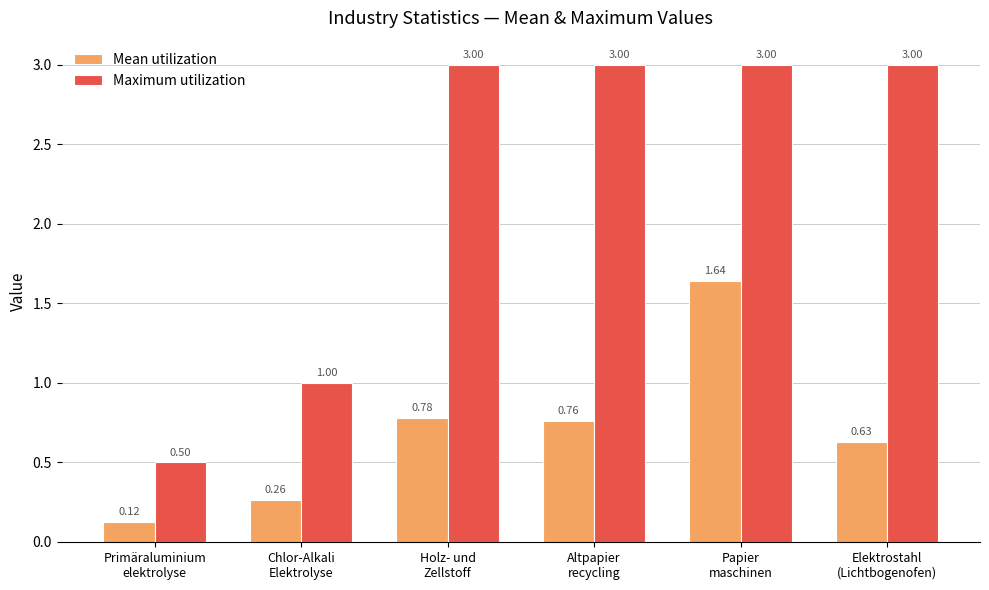

Which series has the largest total across all categories?

Maximum utilization